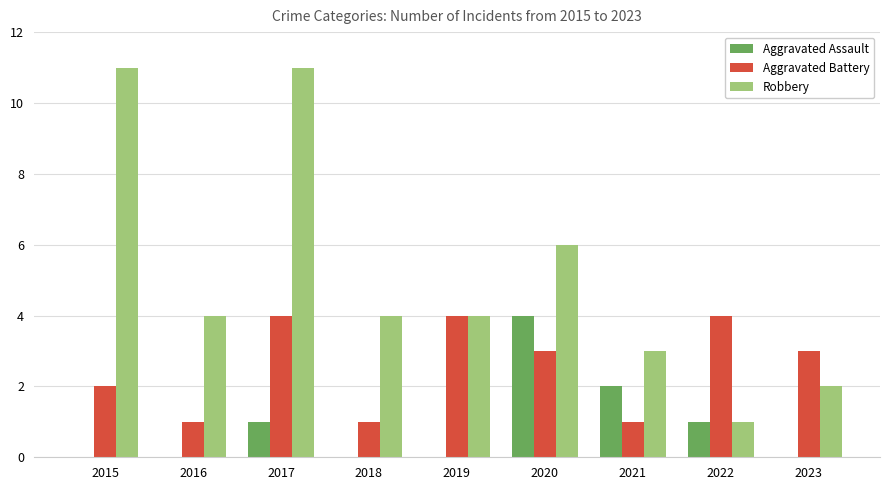

What is the sum of the Aggravated Battery values at 2017 and 2020?

7